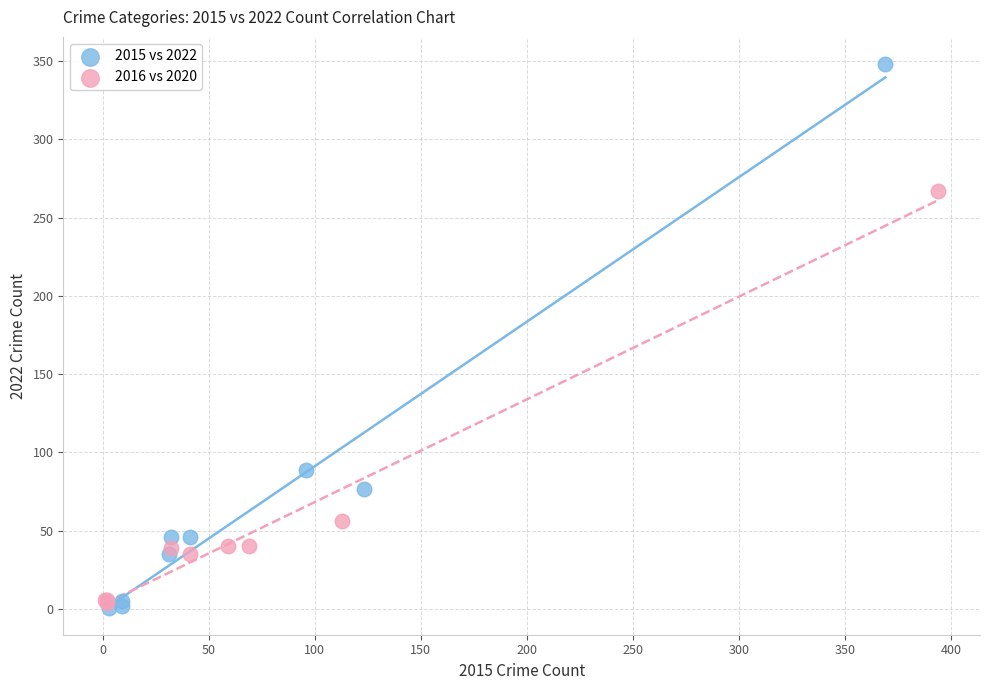

Which series reaches the maximum Y coordinate?

2015 vs 2022